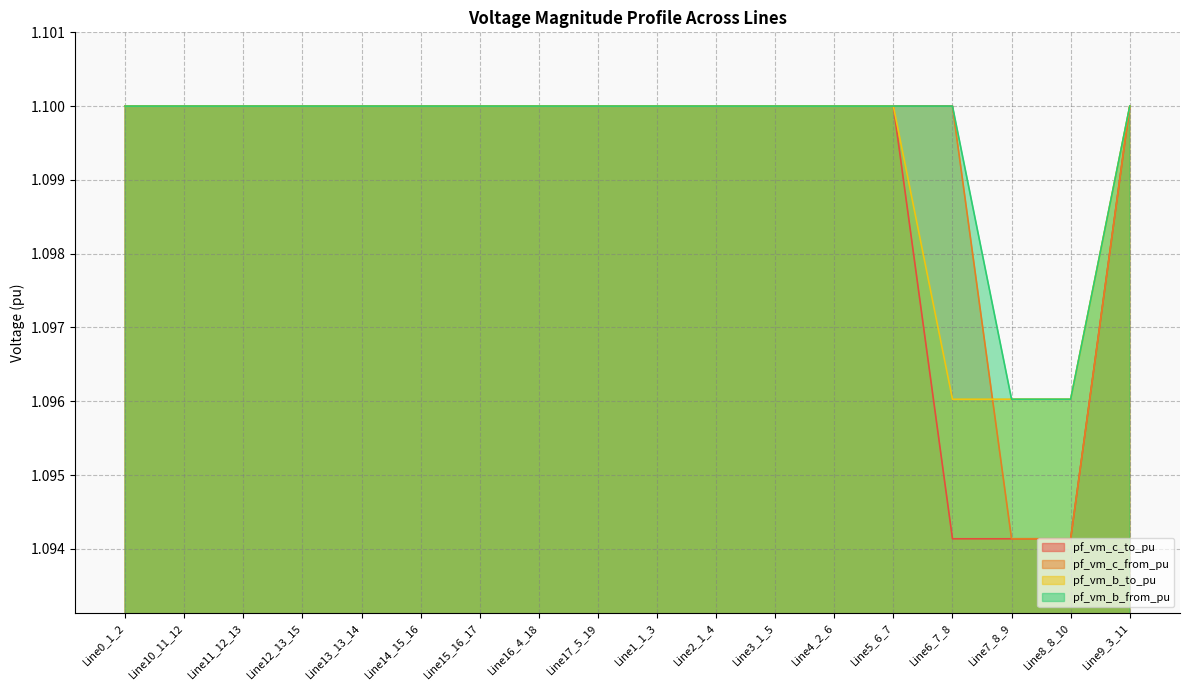

At Line11_12_13, list the series in order from smallest to largest.

pf_vm_c_from_pu, pf_vm_c_to_pu, pf_vm_b_to_pu, pf_vm_b_from_pu